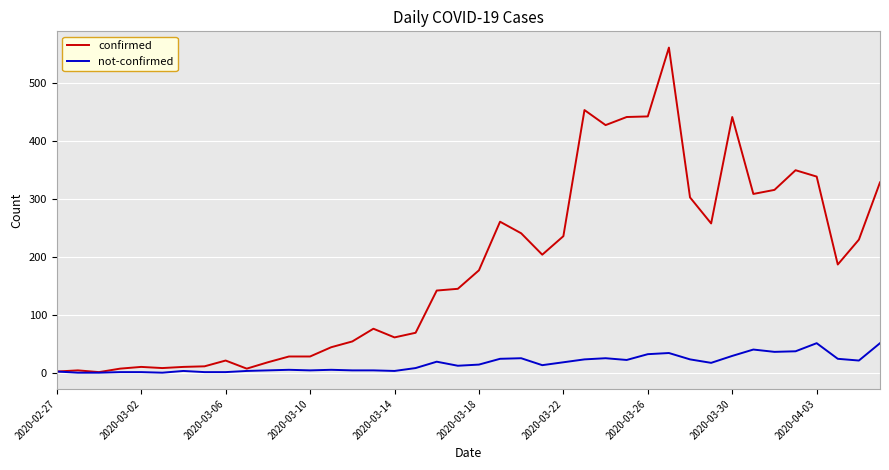

Which series has the largest range (max minus min)?

confirmed